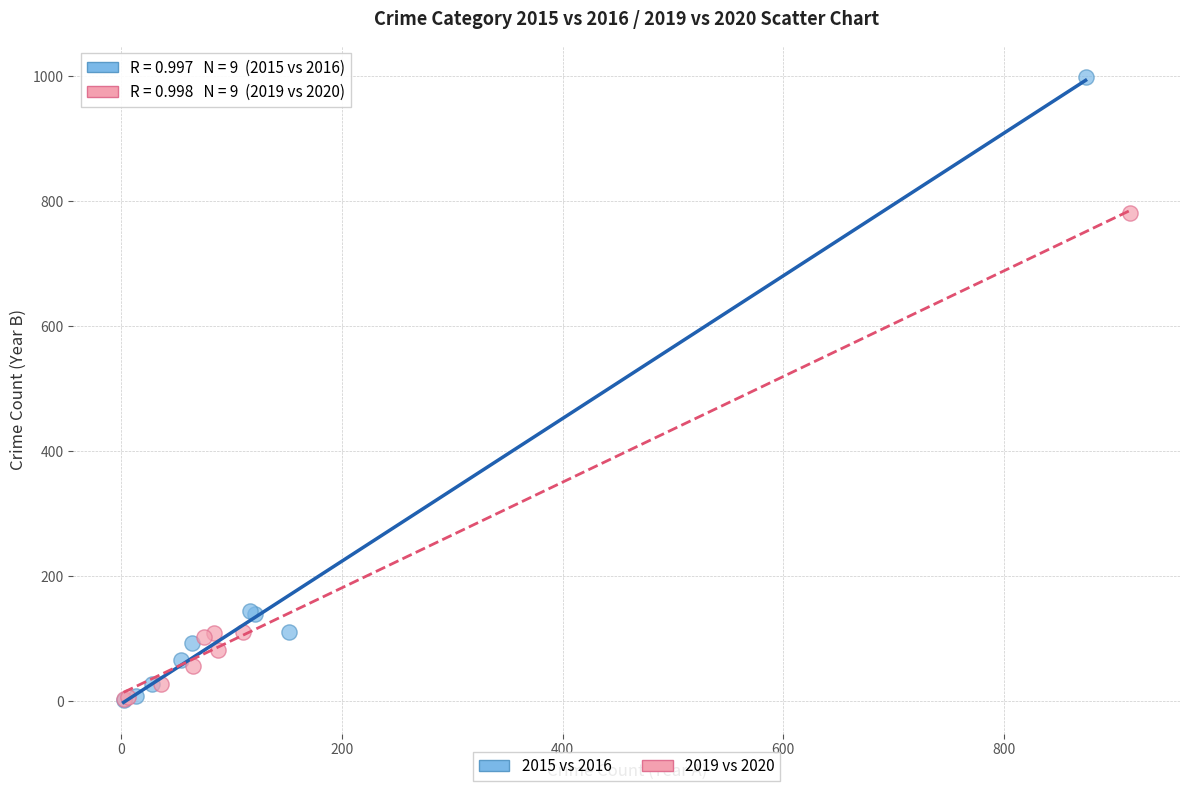

Which series has the widest spread of Y values?

2015 vs 2016